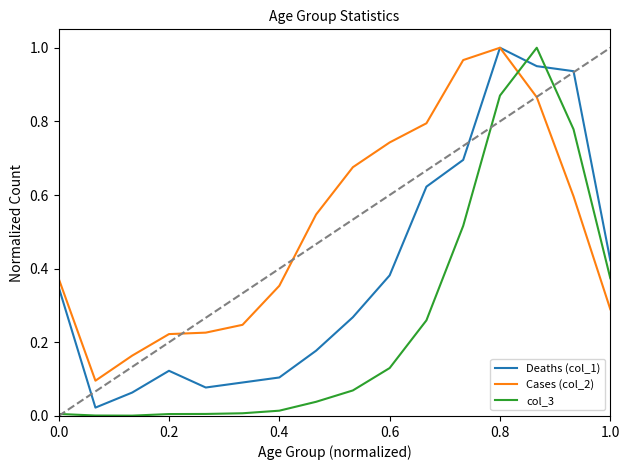

How many intersections are there between col_3 and Cases (col_2)?

1